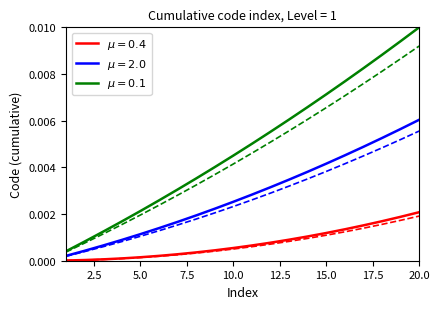

Does the chart have visible grid lines?

No